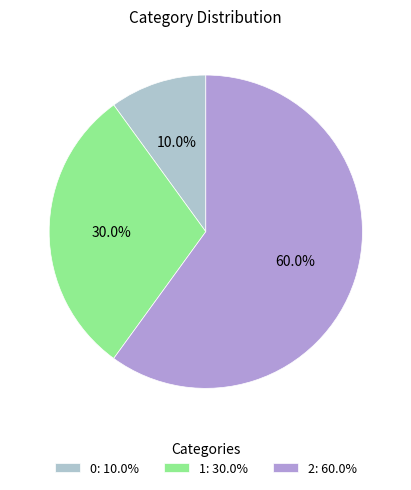

To the nearest percent, what is the average slice percentage?

33%